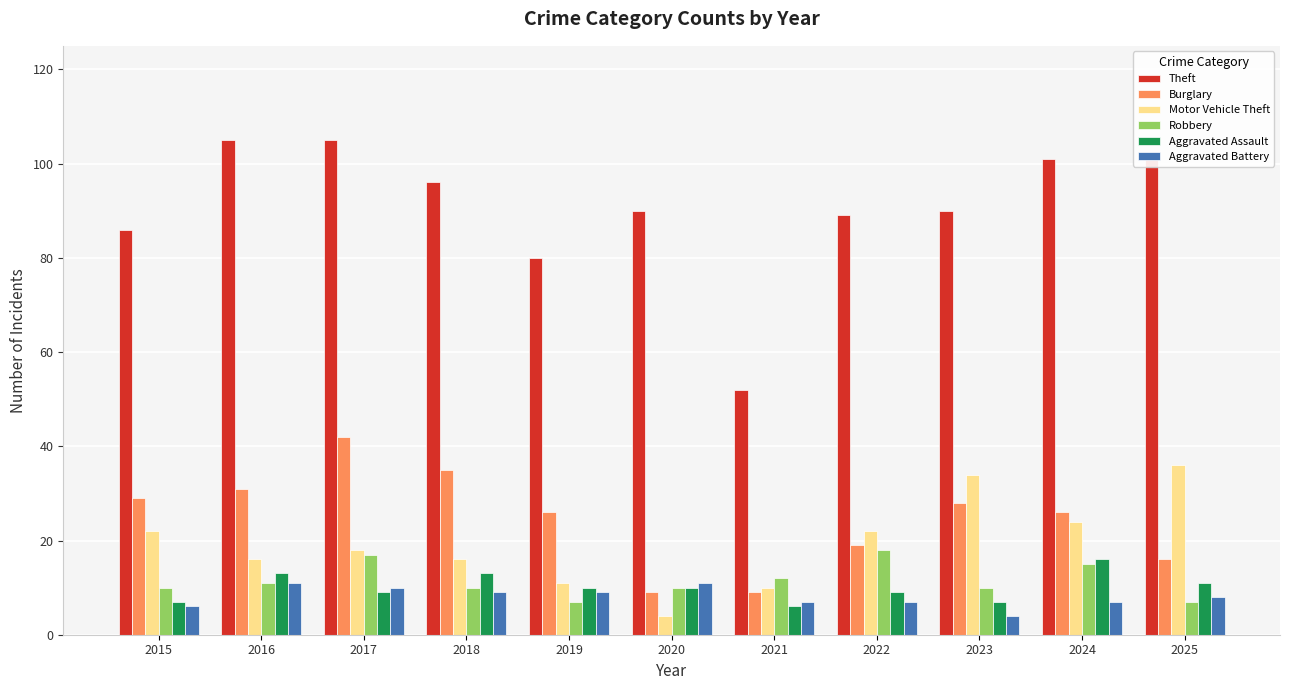

True or false: Aggravated Assault has a value of 2 at 2015.

False